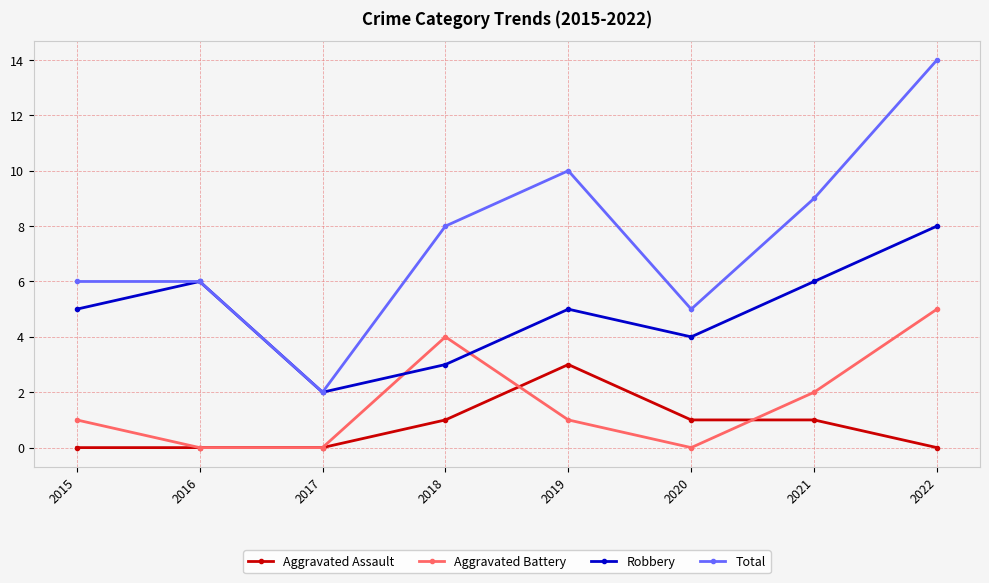

What is the maximum value for Total?

14